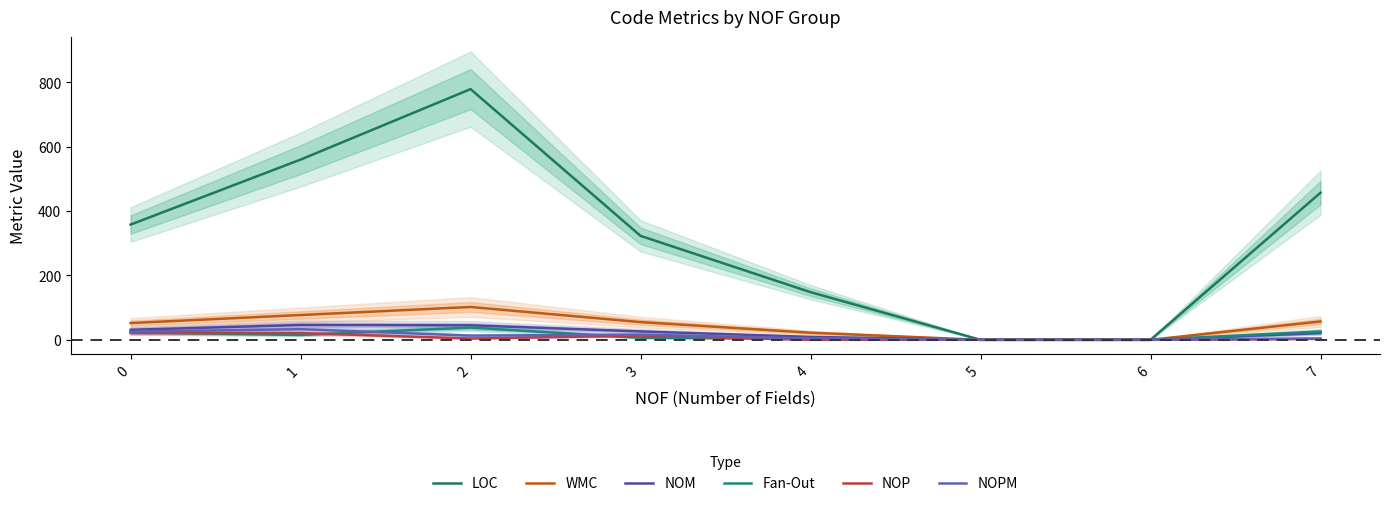

How many data points does each series have?

8